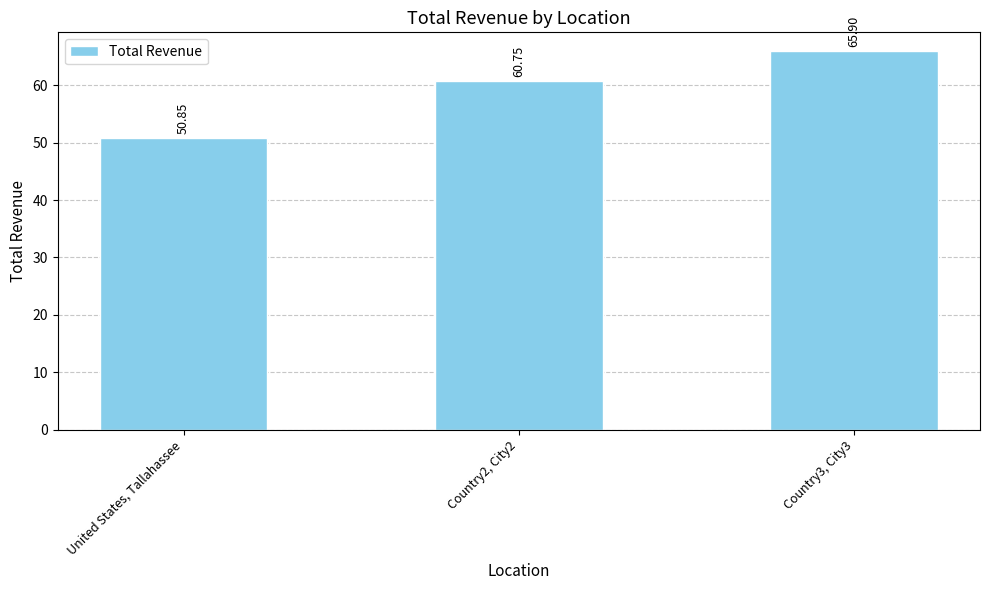

How many bars are there in total?

3